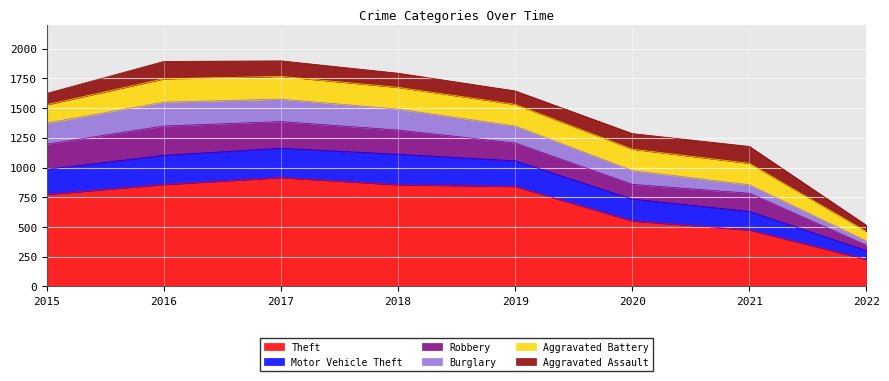

True or false: Robbery and Burglary cross at least once.

False